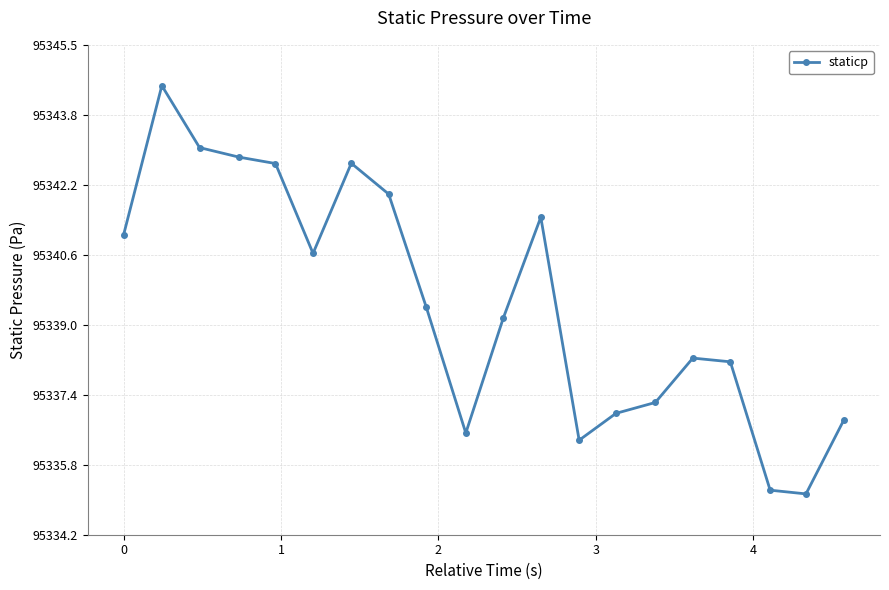

What is the smallest value displayed?

95335.1